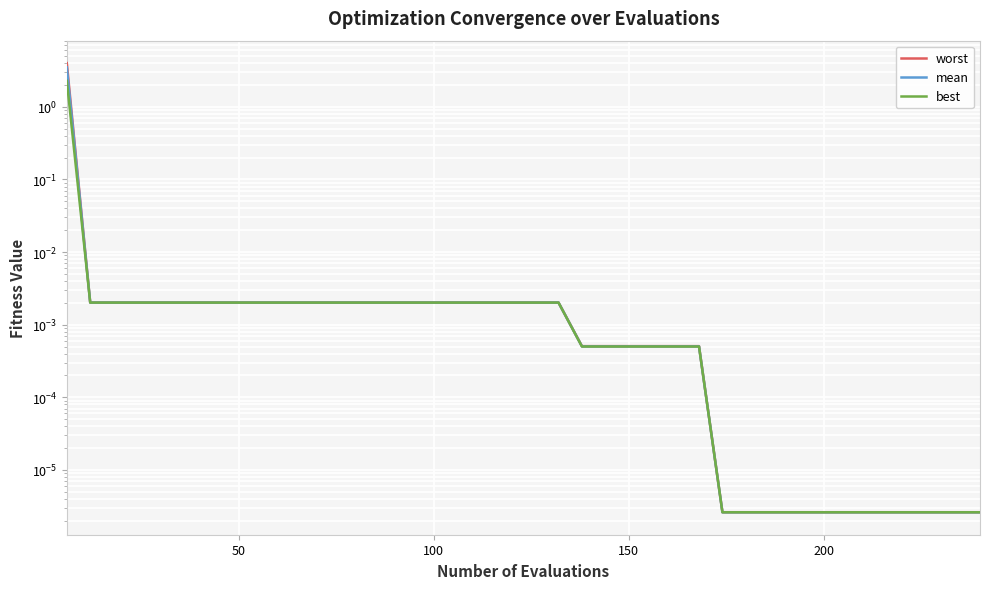

True or false: mean and worst intersect in this chart.

False